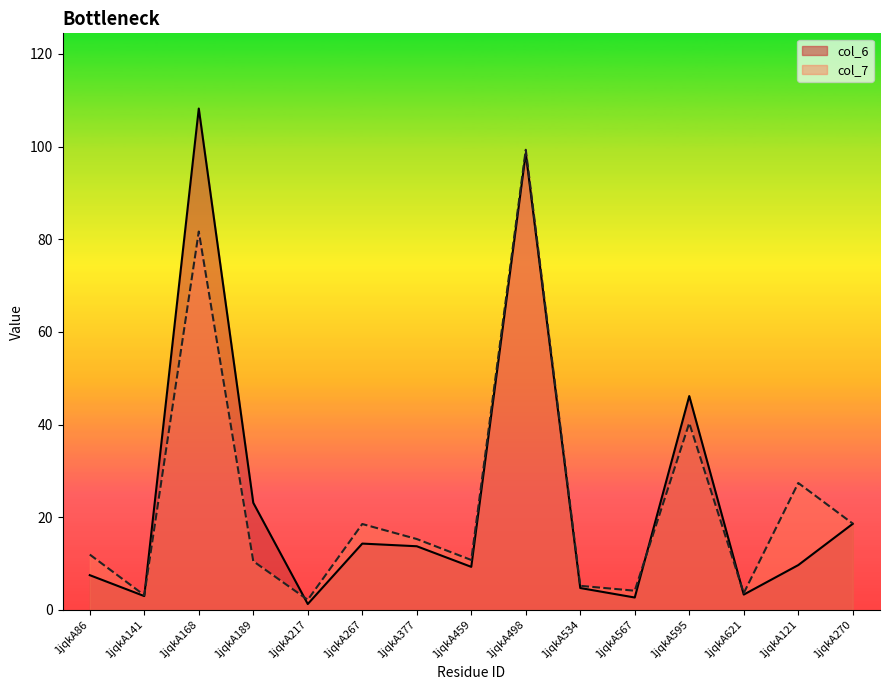

Count the number of categories in the chart.

15